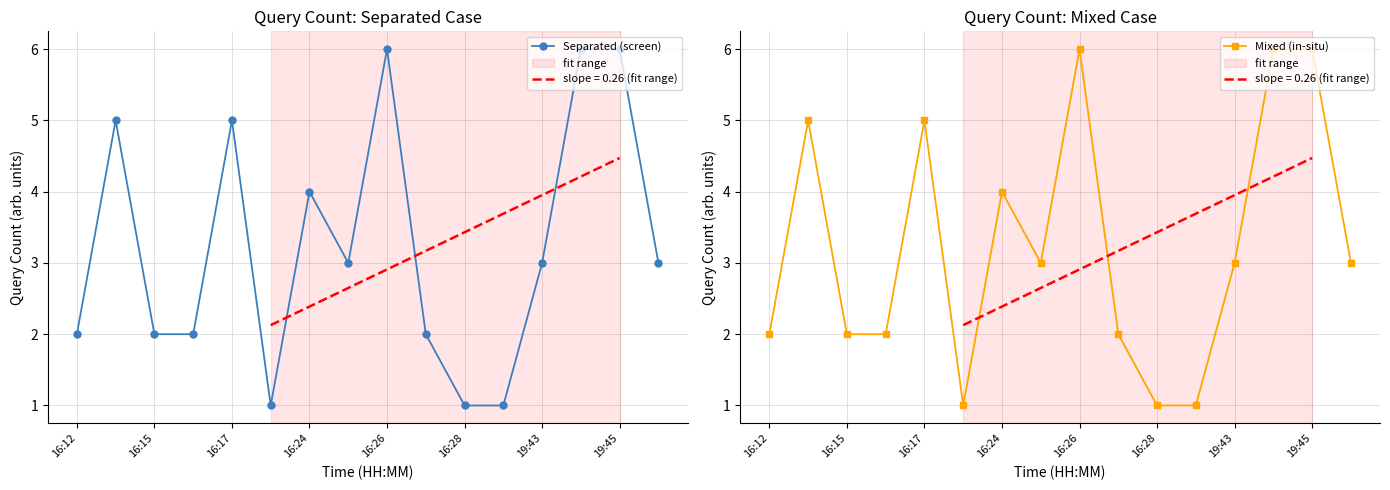

What is the value of the Mixed (in-situ) point at the 6th from the left?

1